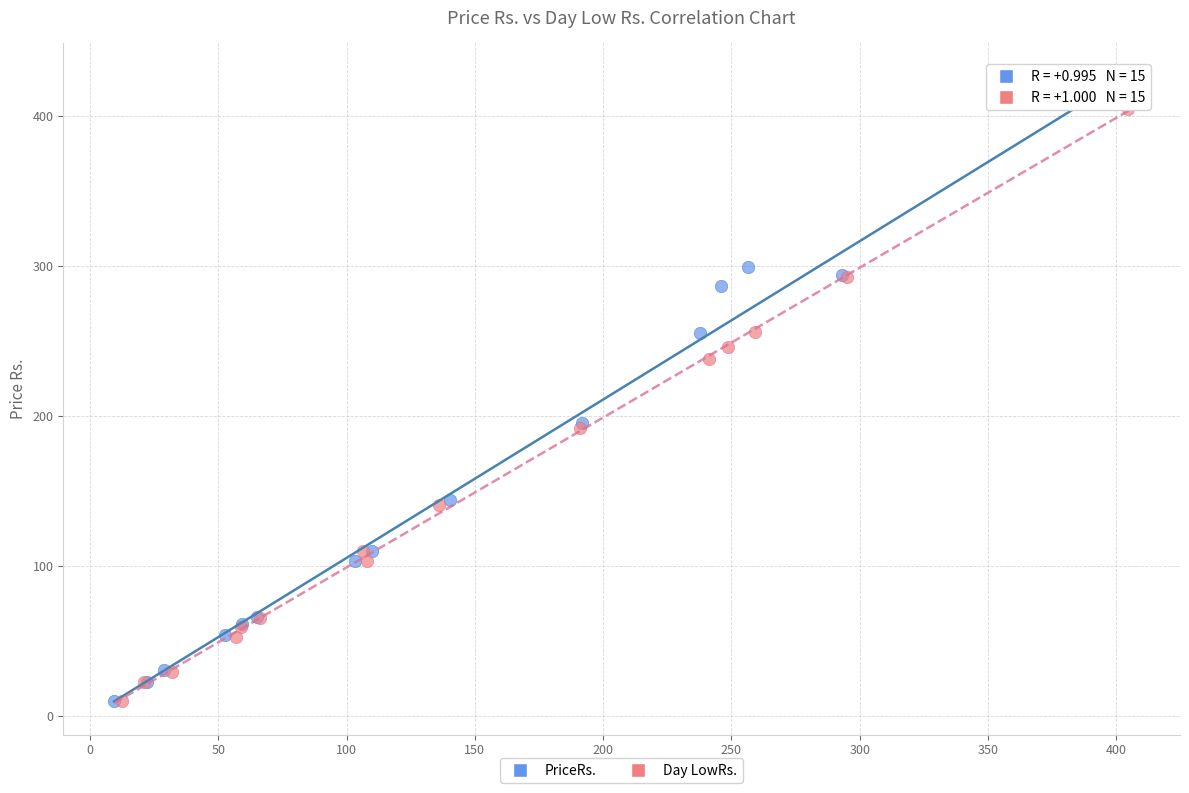

Which series has the widest spread of Y values?

PriceRs.